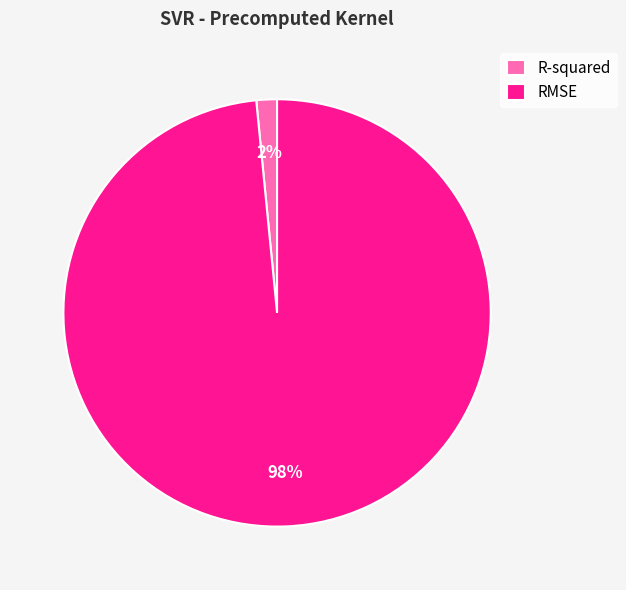

To the nearest percent, what percentage of the pie is RMSE?

98%